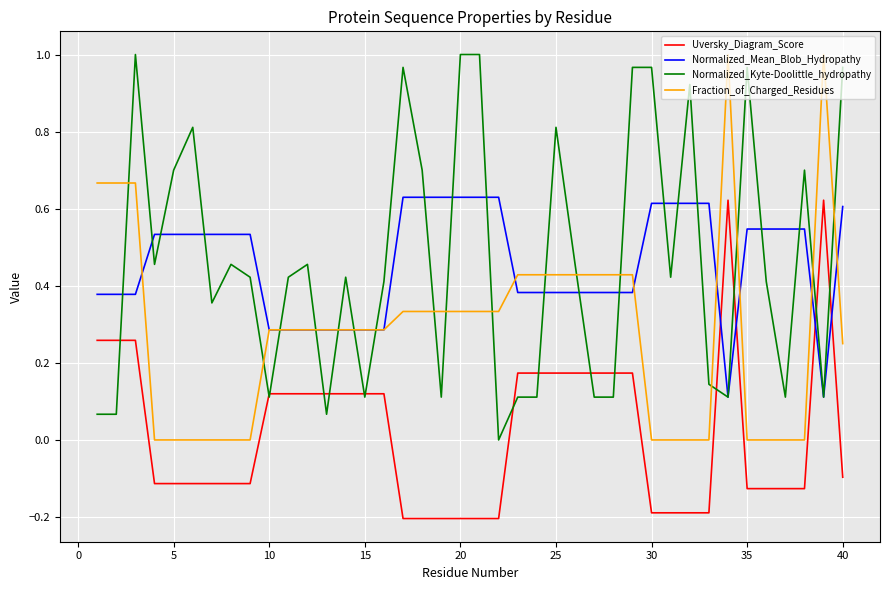

True or false: Uversky_Diagram_Score and Fraction_of_Charged_Residues intersect in this chart.

False